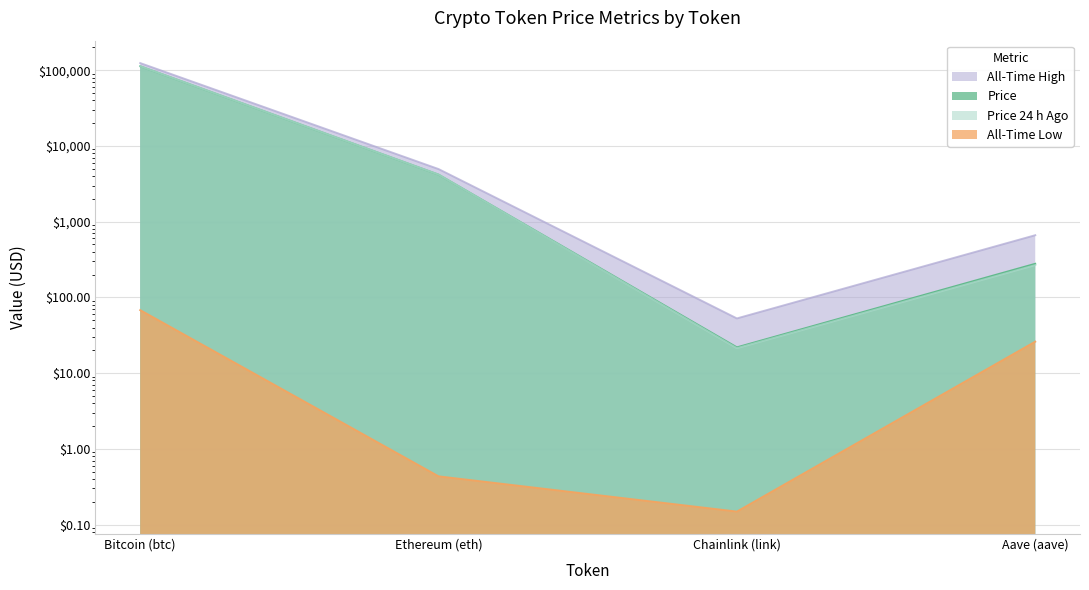

True or false: price has a value of 112730.0 at Bitcoin (btc).

True